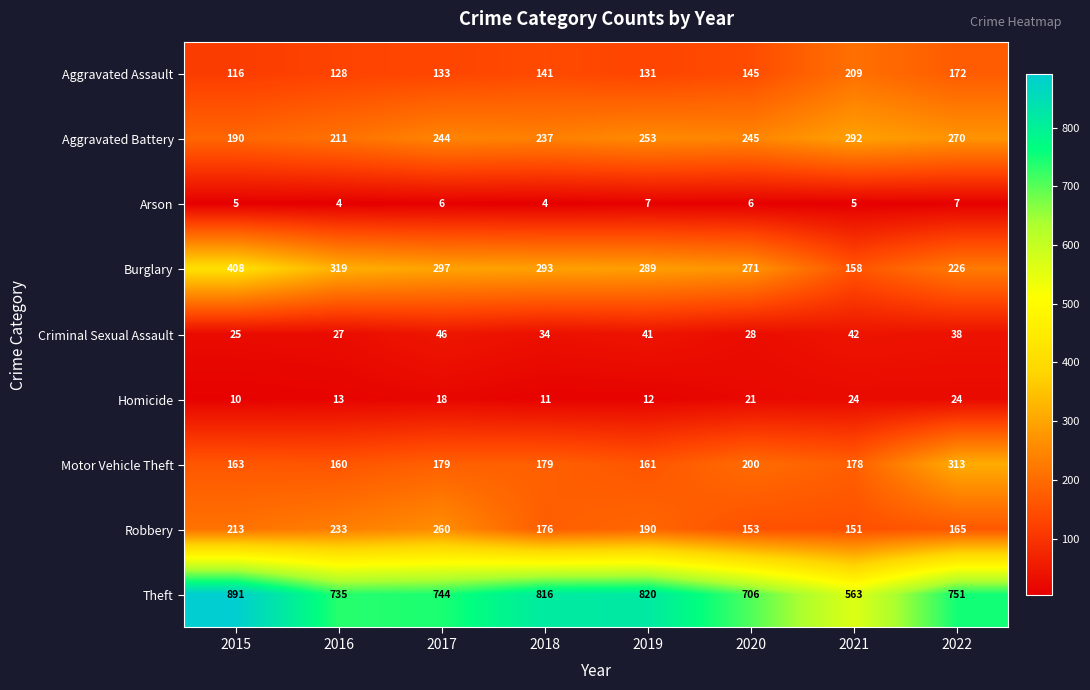

True or false: Theft has a value of 522 at 2019.

False